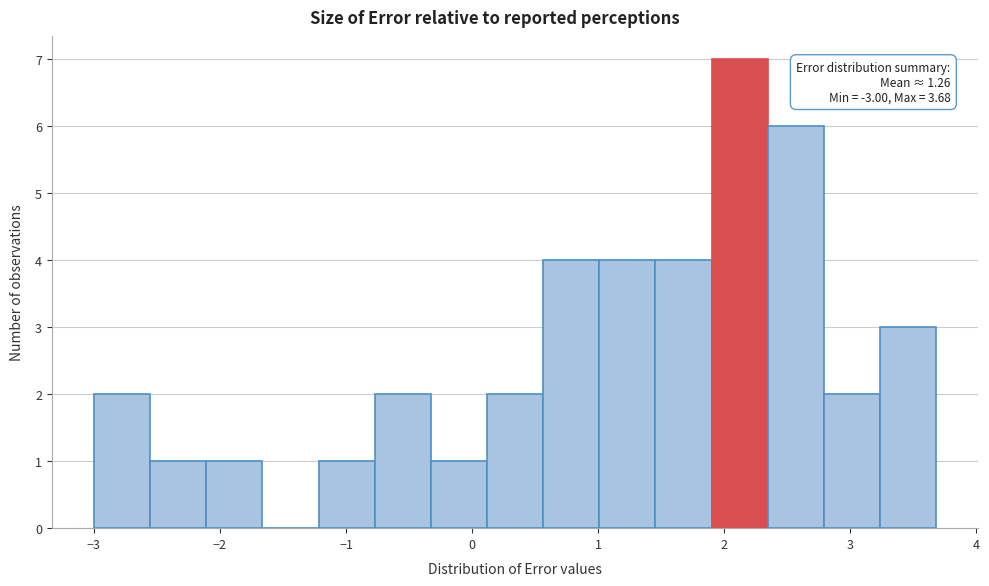

Over which range of the x-axis is the bar tallest?

1.9 to 2.3